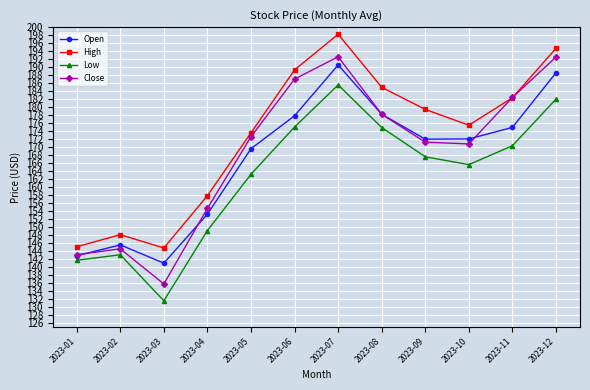

What is the total value across all series at 2023-01?

572.5